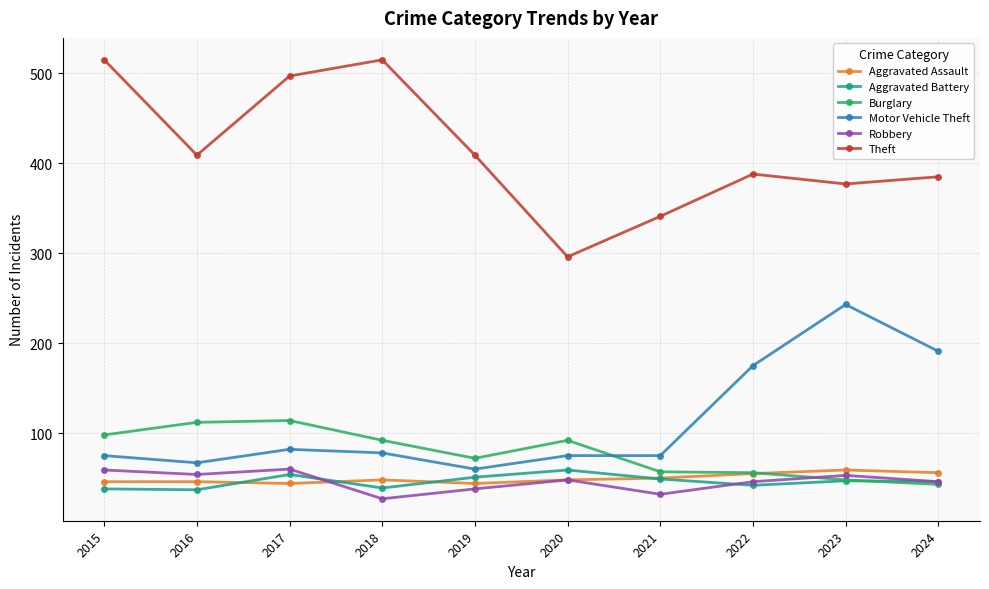

How many data points does each series have?

10